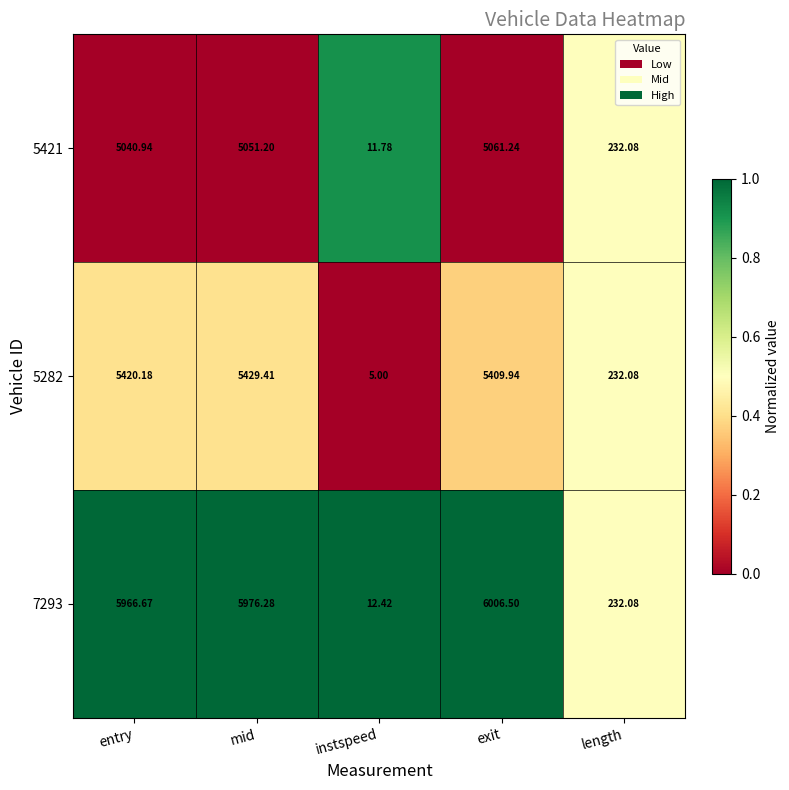

At which label does 5282 reach its minimum?

instspeed